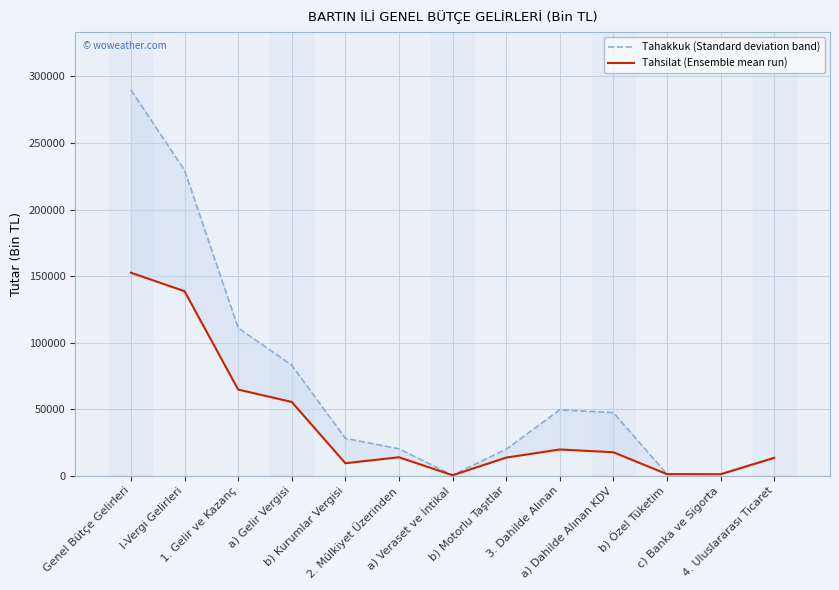

Reading left to right, extract all data points from this chart.

Tahakkuk (Standard deviation band): 289889	229536	111051	82997	28054	20128	337	19791	49465	47271	1075	1119	13351
Tahsilat (Ensemble mean run): 152486	138609	64668	55361	9307	13774	250	13524	19629	17535	1072	1022	13351